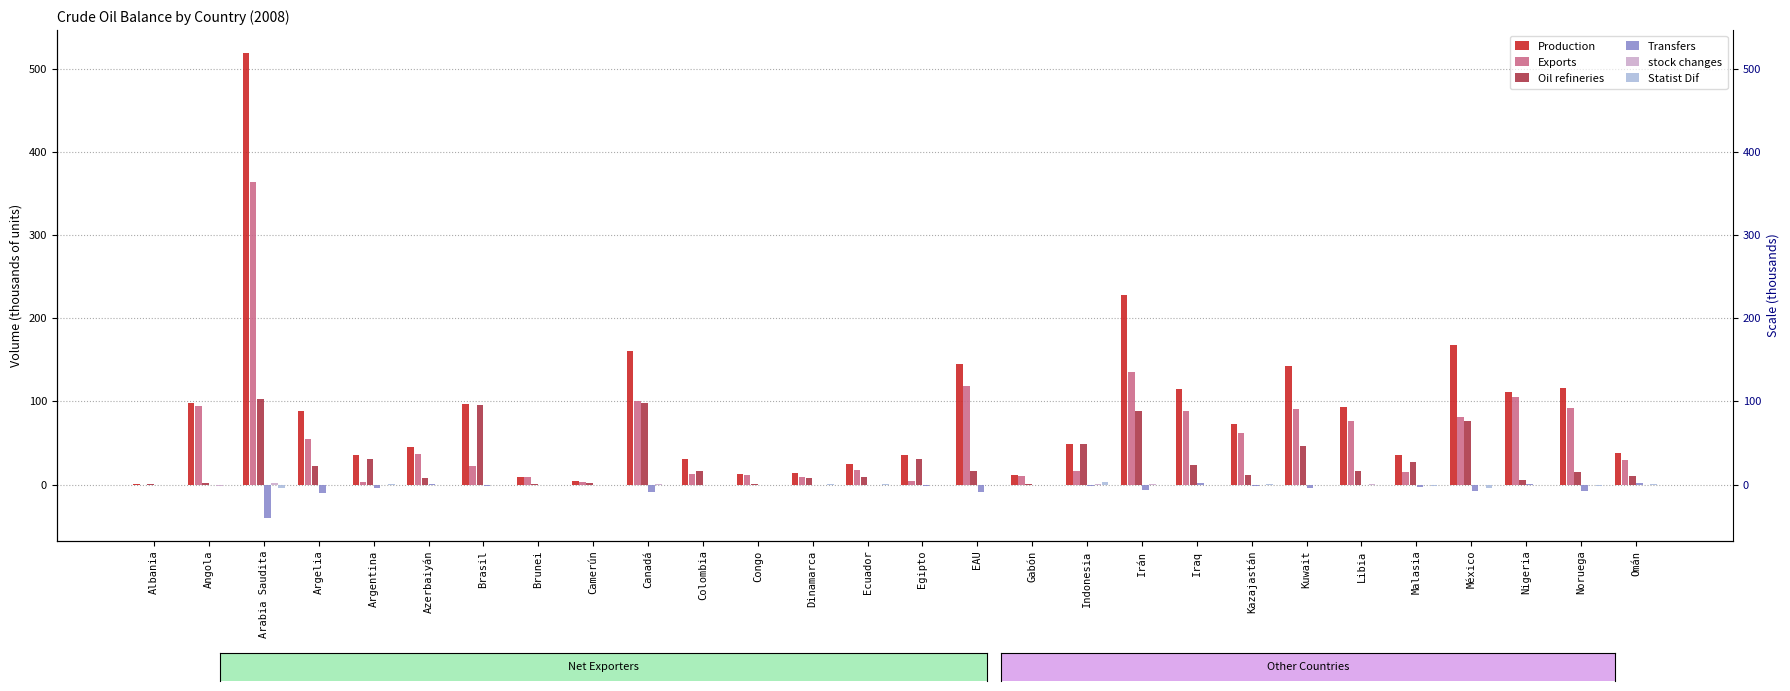

What is the difference between the Transfers values at EAU and Arabia Saudita?

30.1